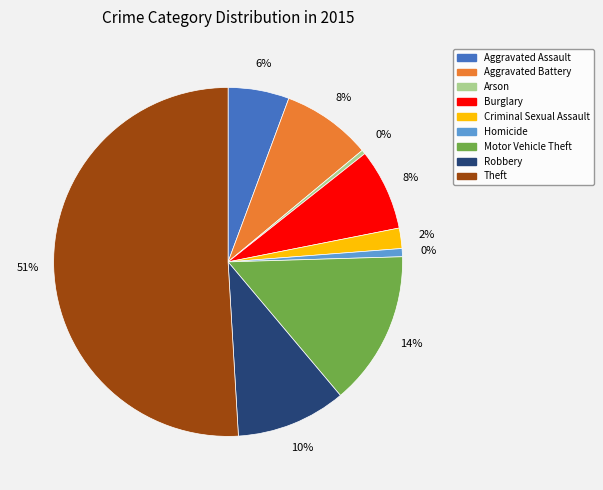

Is Theft the majority of the pie?

Yes